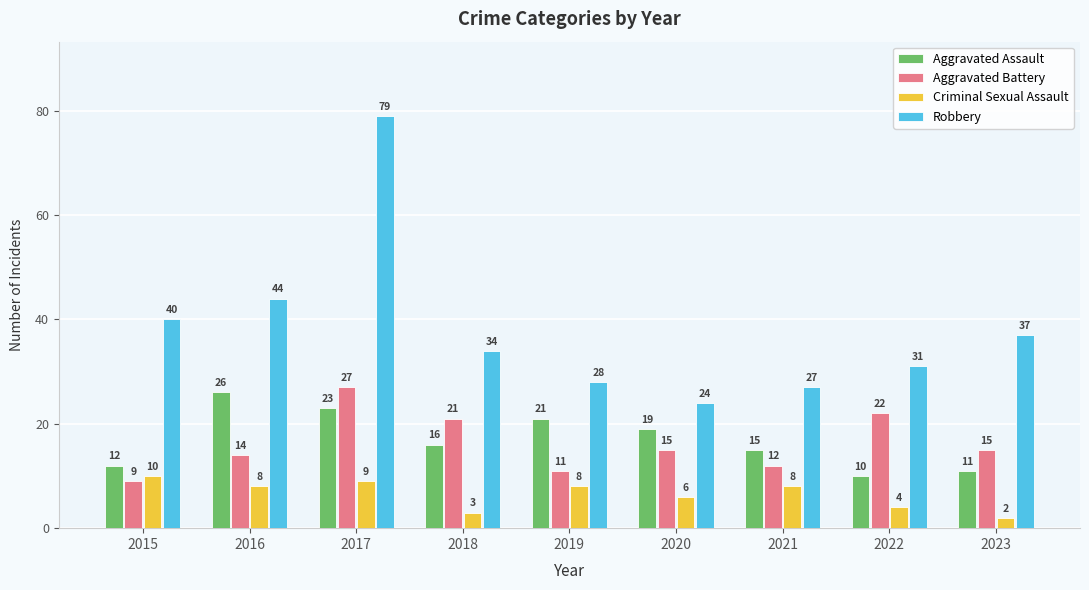

At which label does Criminal Sexual Assault first exceed 8?

2015